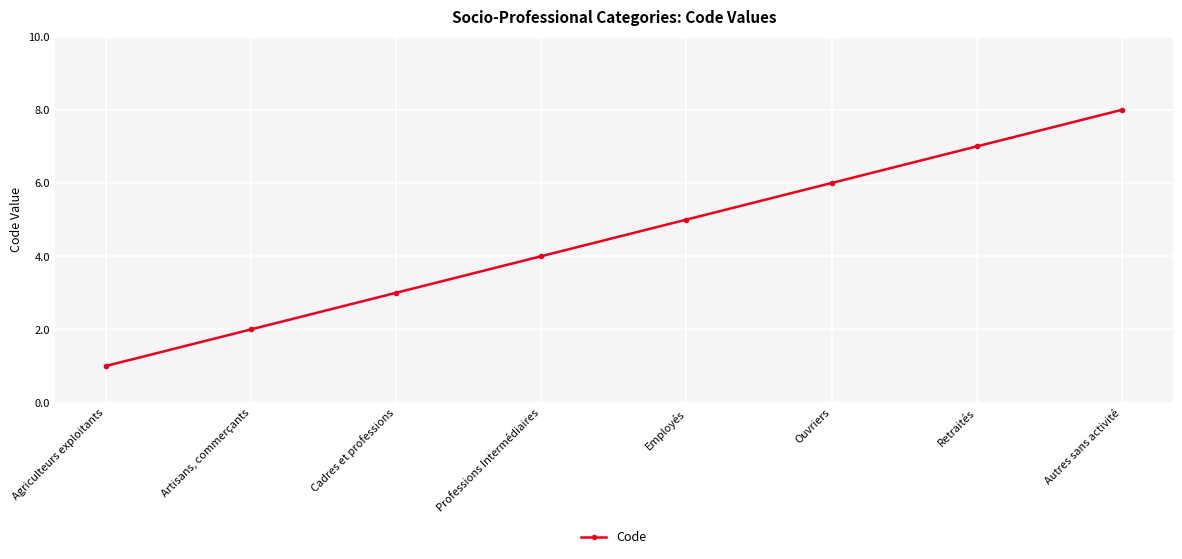

How many series are shown in this chart?

1